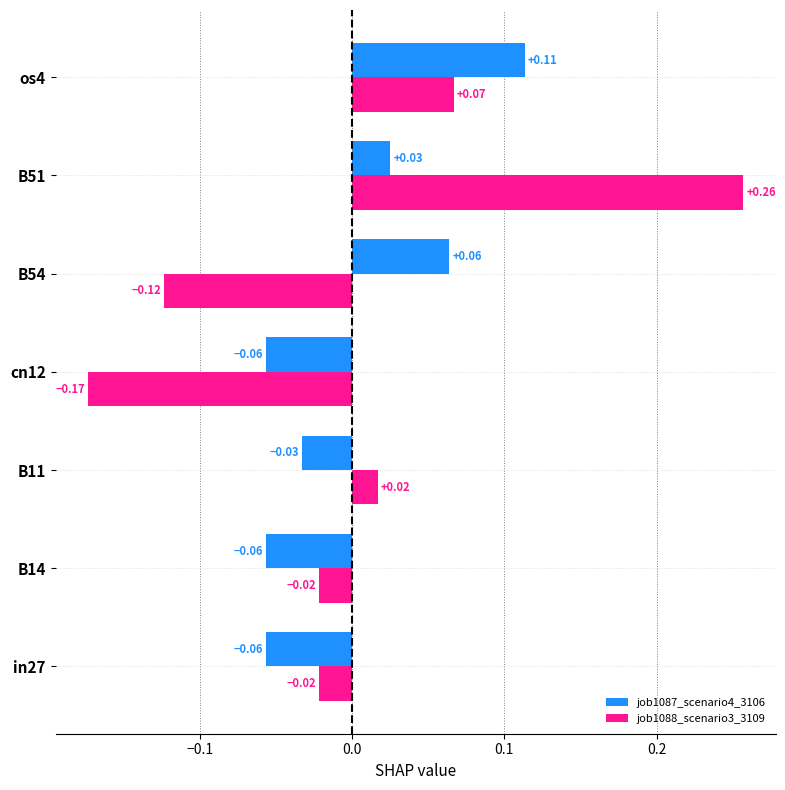

What is the difference between the maximum and minimum values in the job1088_scenario3_3109 series?

0.4